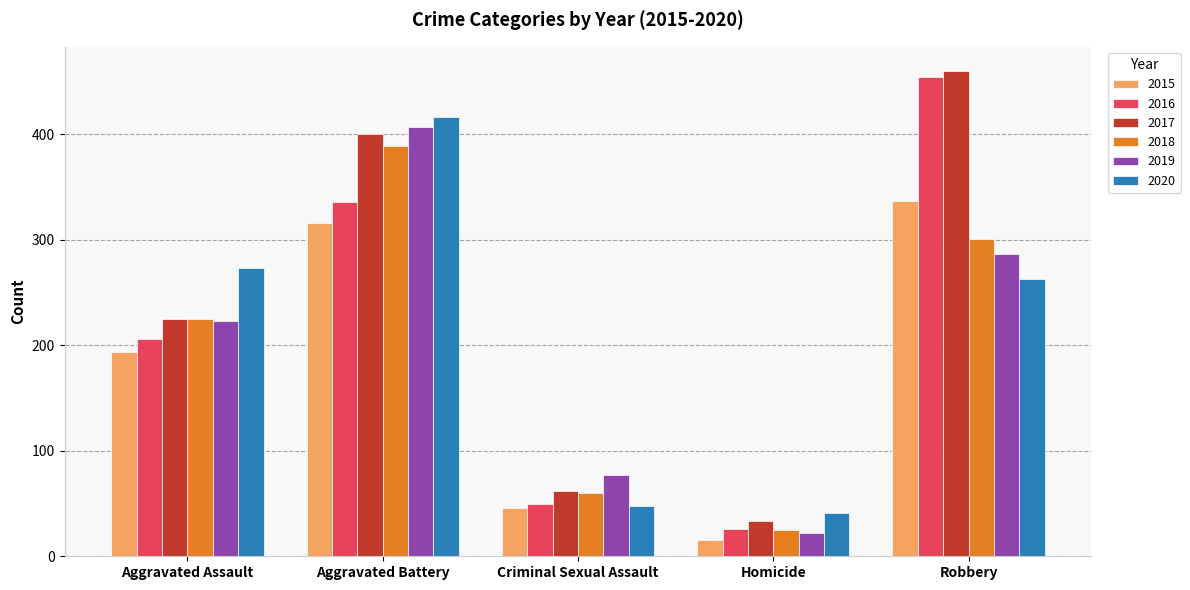

Which category has the lowest value in the 2019 series?

Homicide